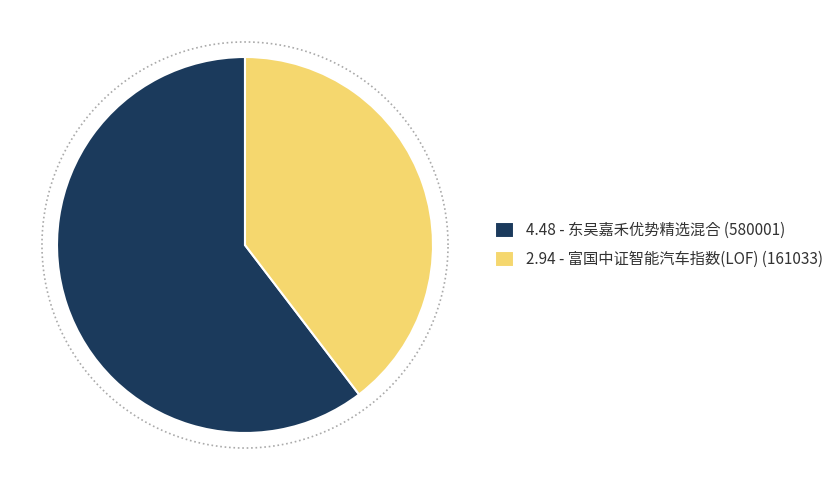

To the nearest percent, what portion does 富国中证智能汽车指数(LOF) represent?

40%